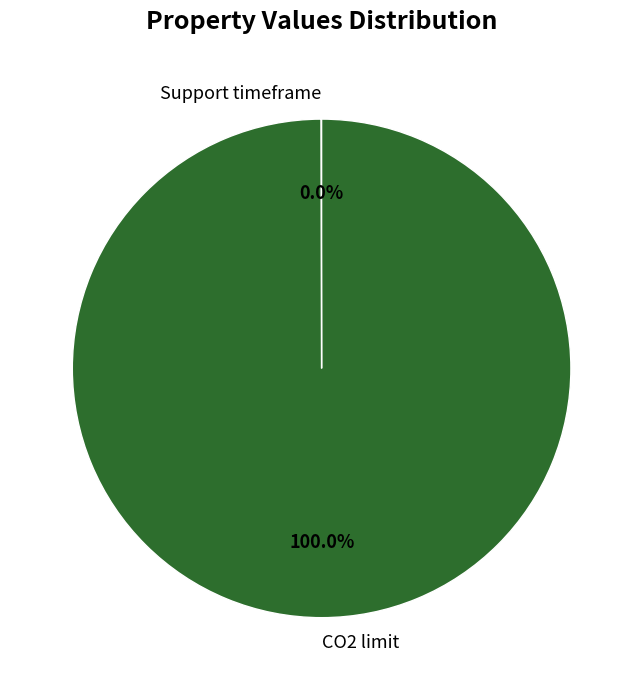

Which category has the biggest portion of the pie?

CO2 limit